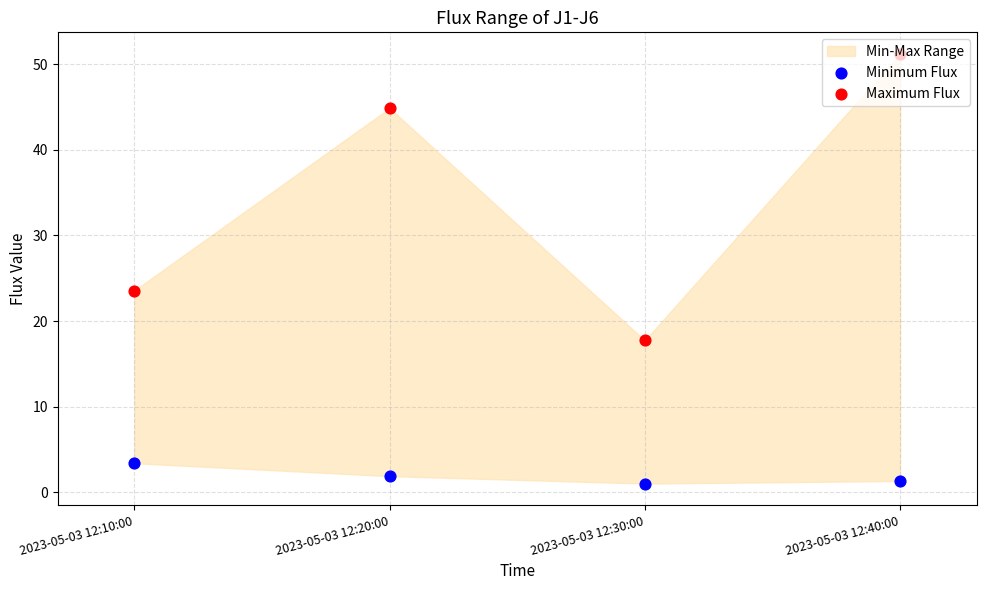

At how many categories does at least one series exceed 20?

3